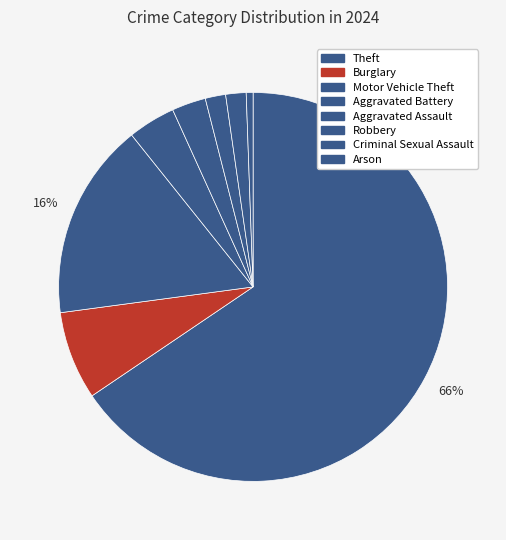

Which slice is the largest?

Theft